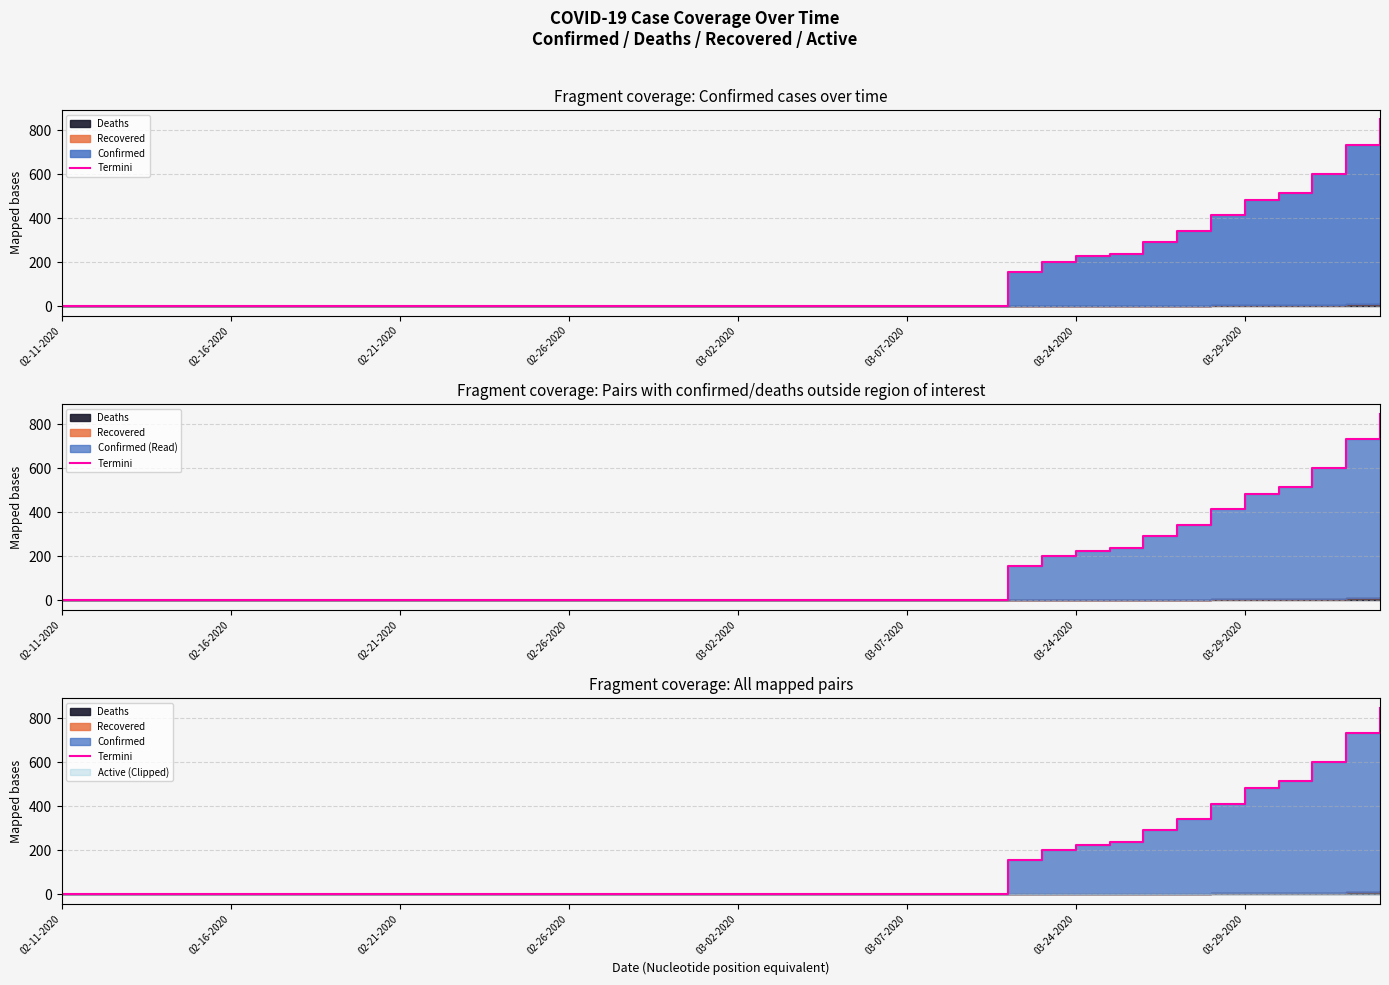

What is the sum of the values at 10 and 24?

5